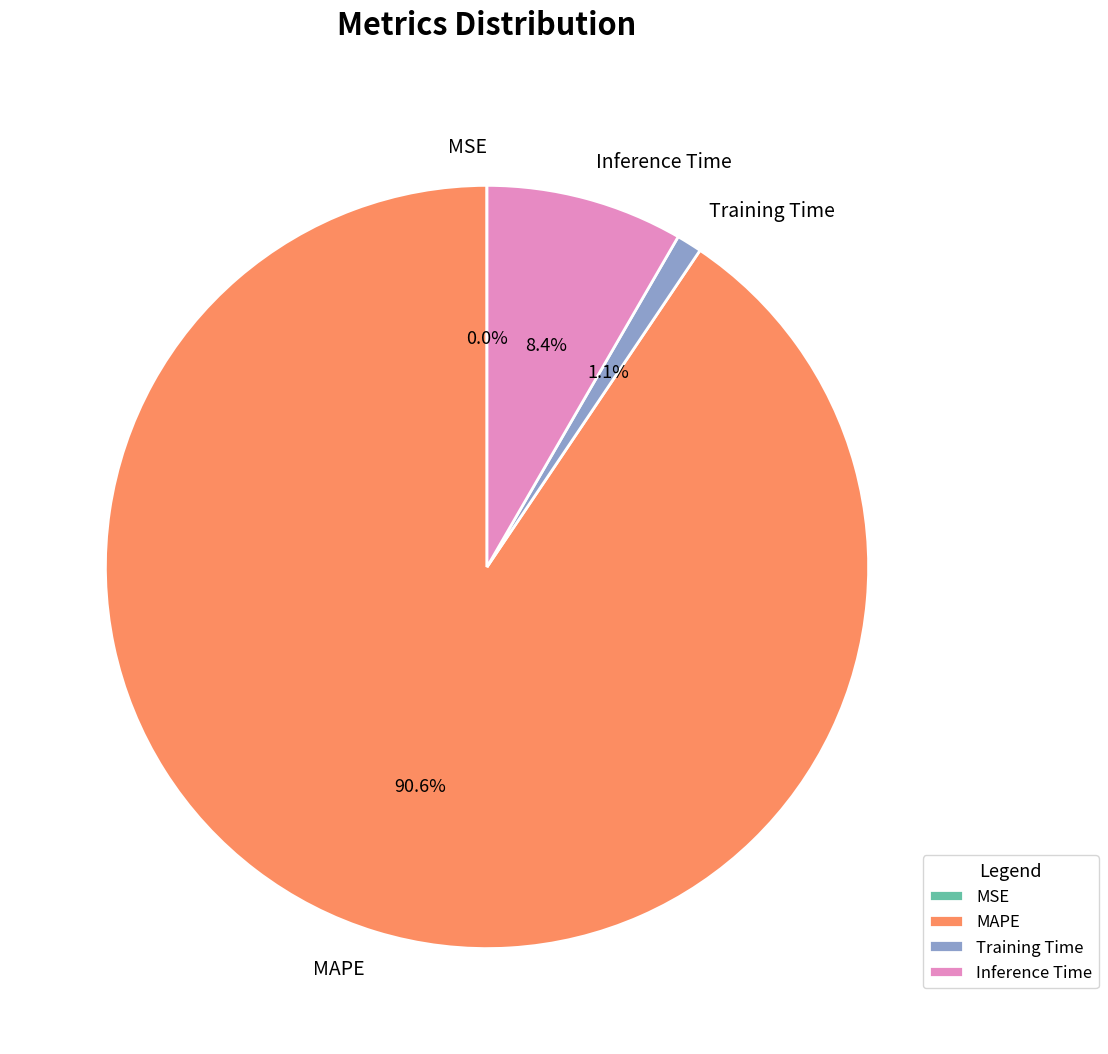

What is the largest slice in the pie chart?

MAPE